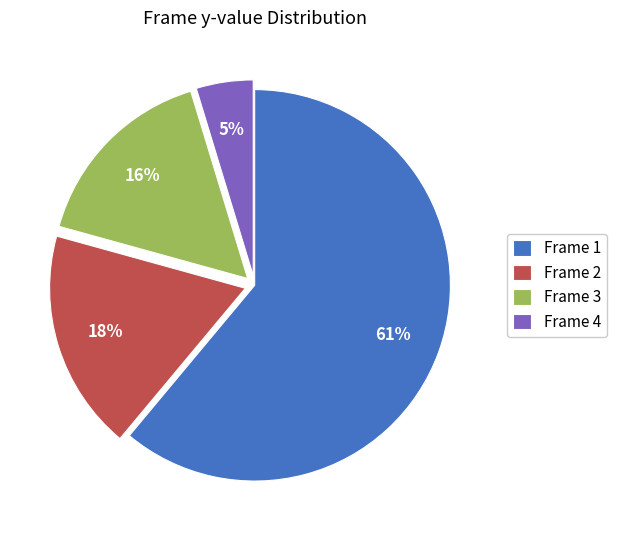

To the nearest percent, what percentage of the pie is Frame 1?

61%